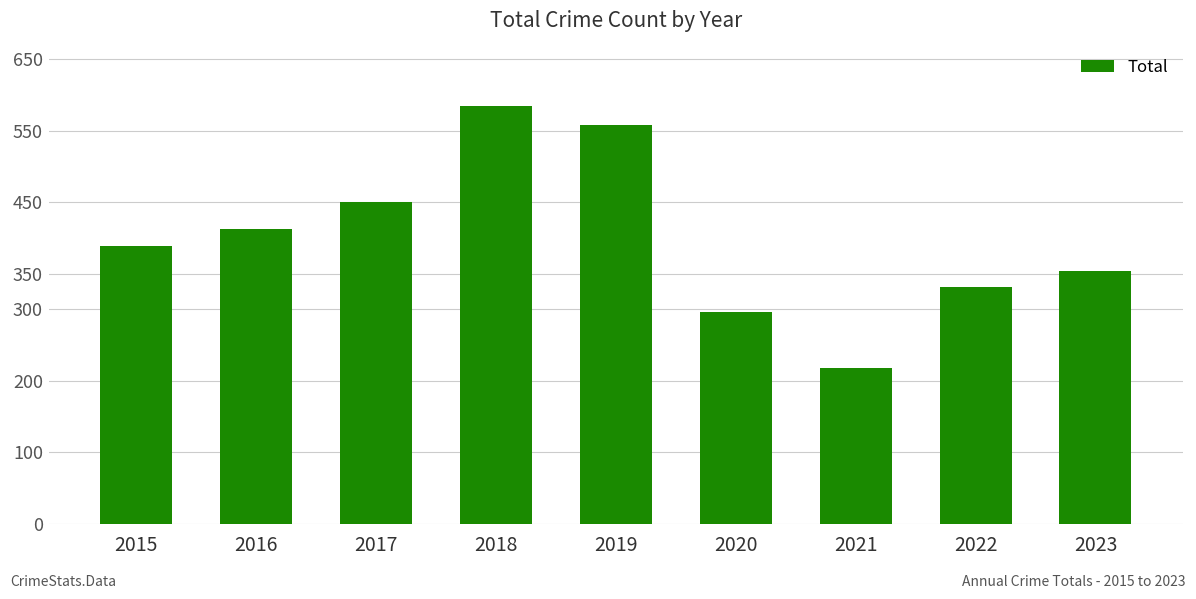

What is the sum of all values?

3592